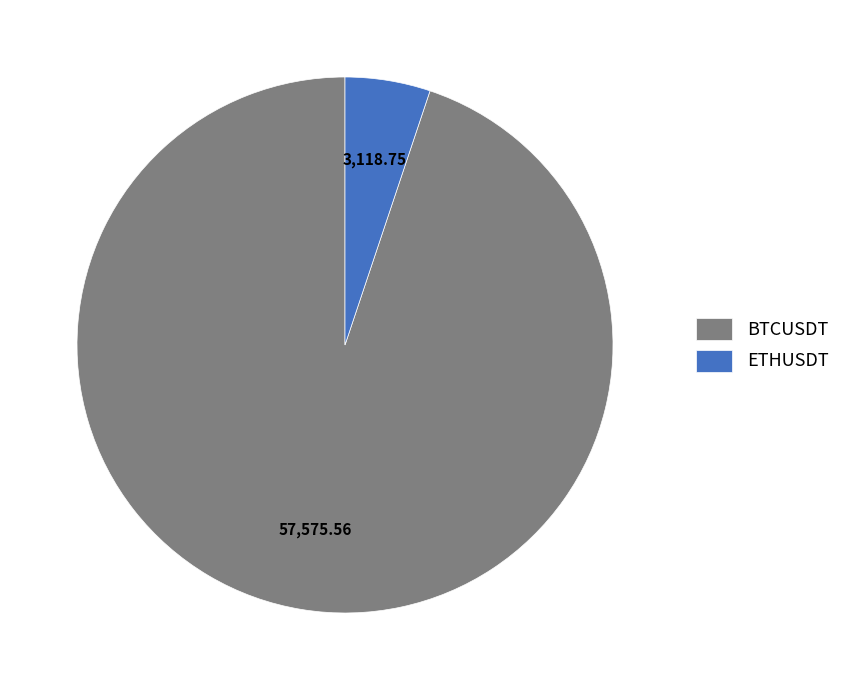

Rank the categories by value from highest to lowest.

BTCUSDT, ETHUSDT